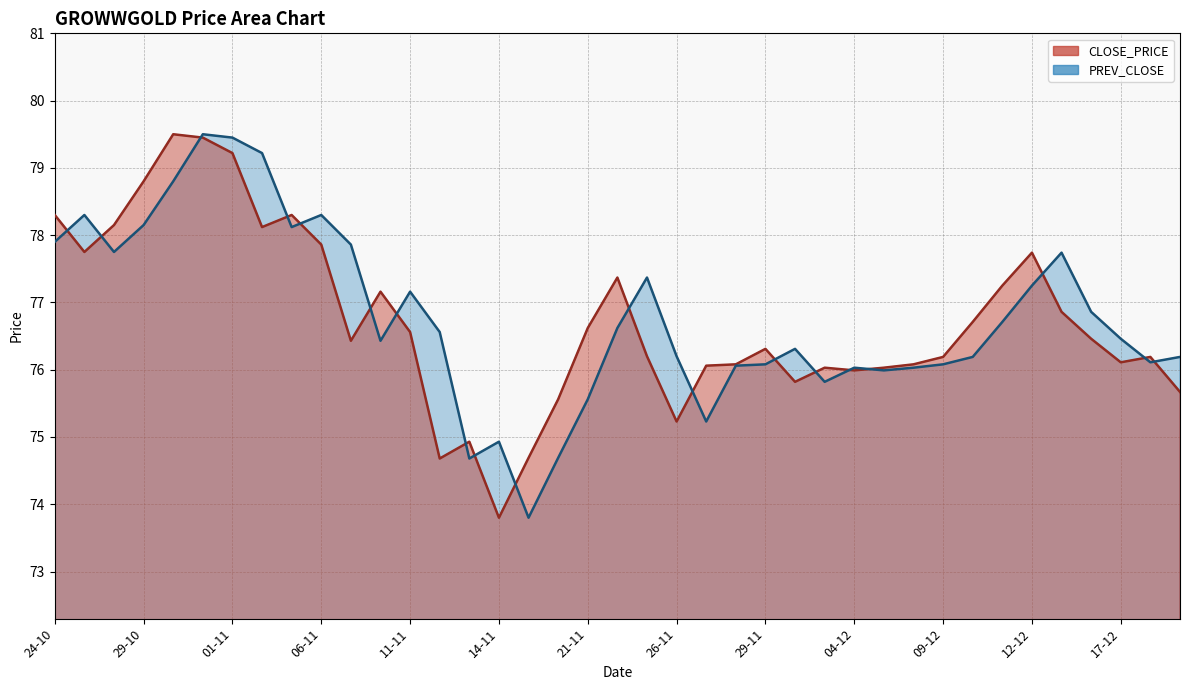

What value does the PREV_CLOSE series have at 11-12?

76.7